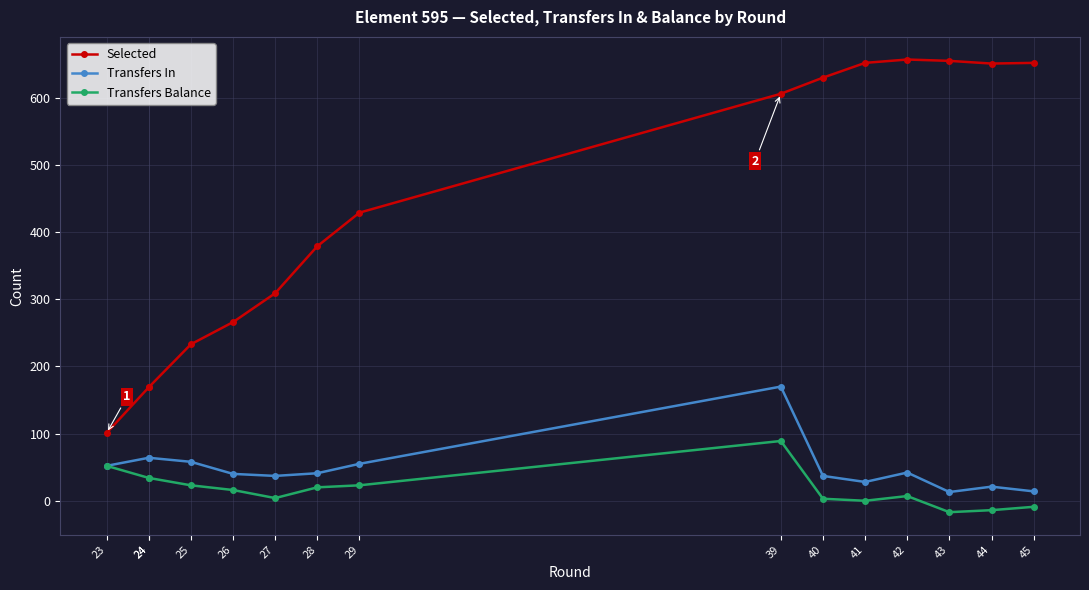

Reading right to left, extract all data points from this chart.

Selected: 45=652	44=651	43=655	42=657	41=652	40=630	39=606	29=429	28=379	27=309	26=266	25=233	24=169	24=169	23=101
Transfers In: 45=14	44=21	43=13	42=42	41=28	40=37	39=170	29=55	28=41	27=37	26=40	25=58	24=64	24=64	23=52
Transfers Balance: 45=-9	44=-14	43=-17	42=7	41=0	40=3	39=89	29=23	28=20	27=4	26=16	25=23	24=34	24=34	23=52